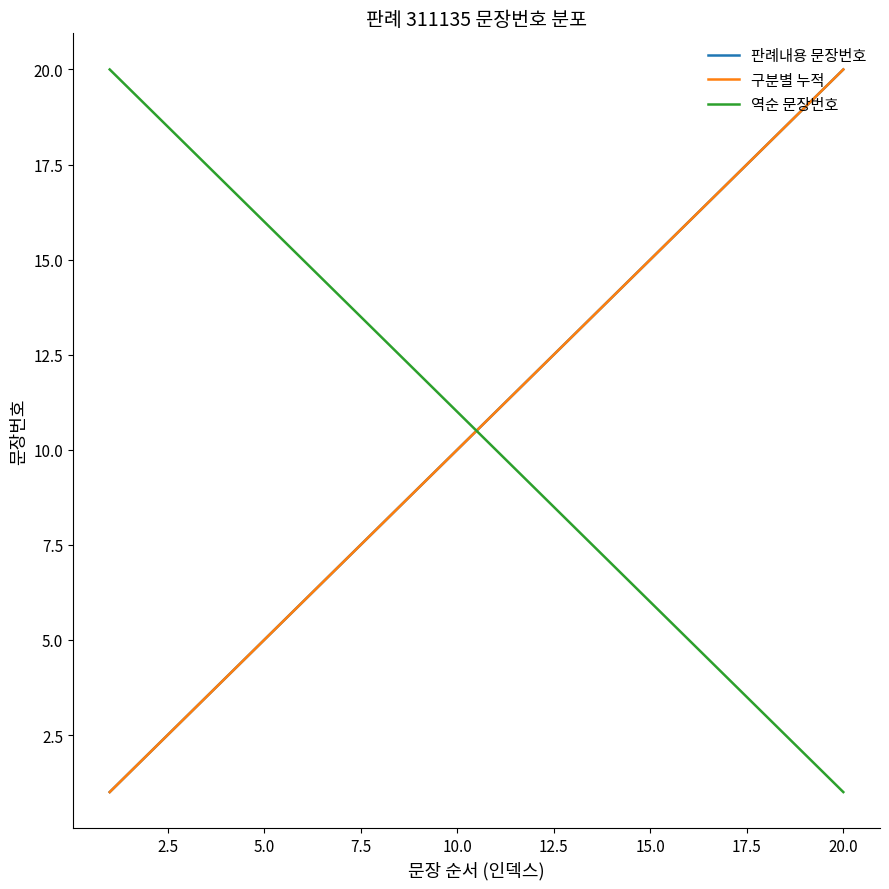

What is the maximum value shown in the chart?

20